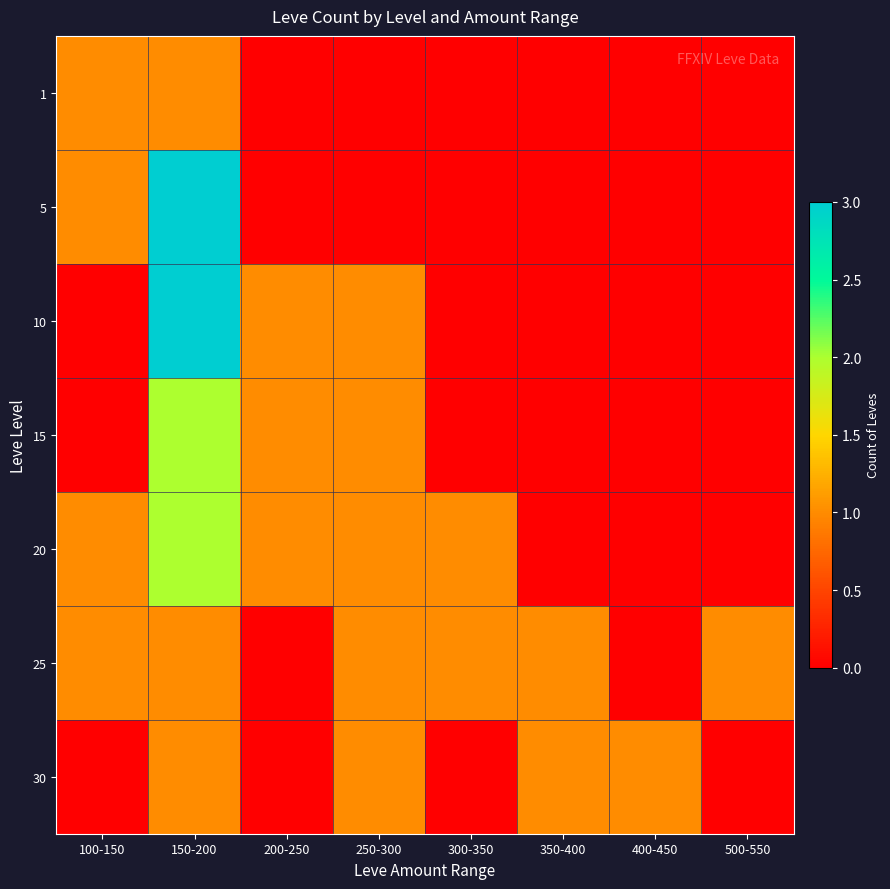

List the labels in order of 20 value, largest first.

150-200, 200-250, 250-300, 300-350, 350-400, 400-450, 500-550, 100-150